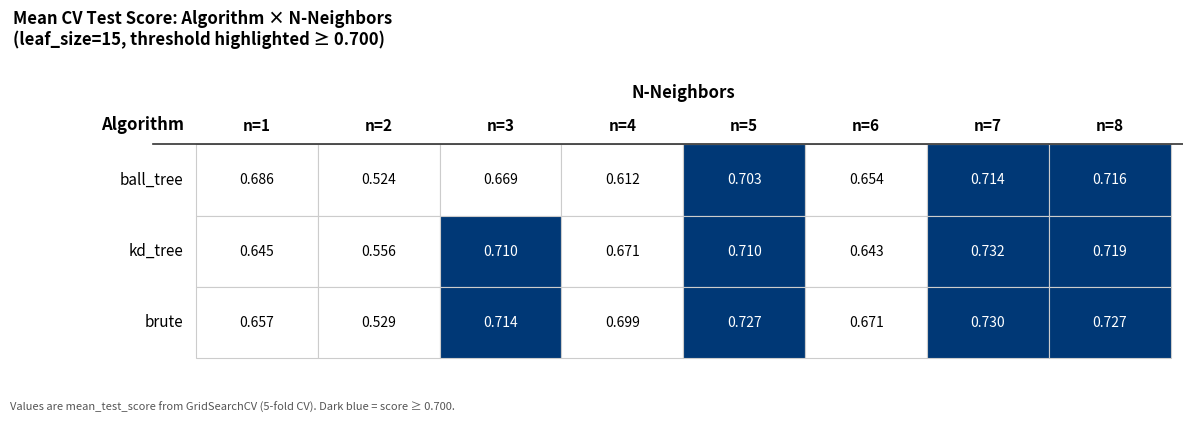

What is the approximate value of brute at 0?

0.7